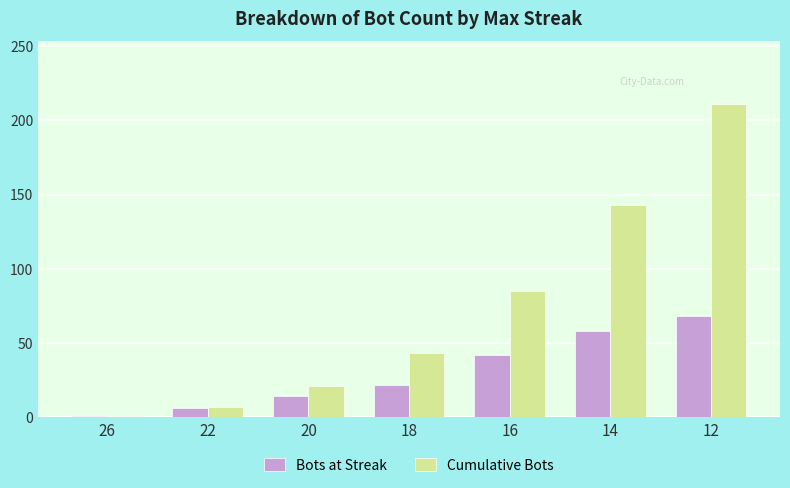

Which category has the highest value in the Bots at Streak series?

12